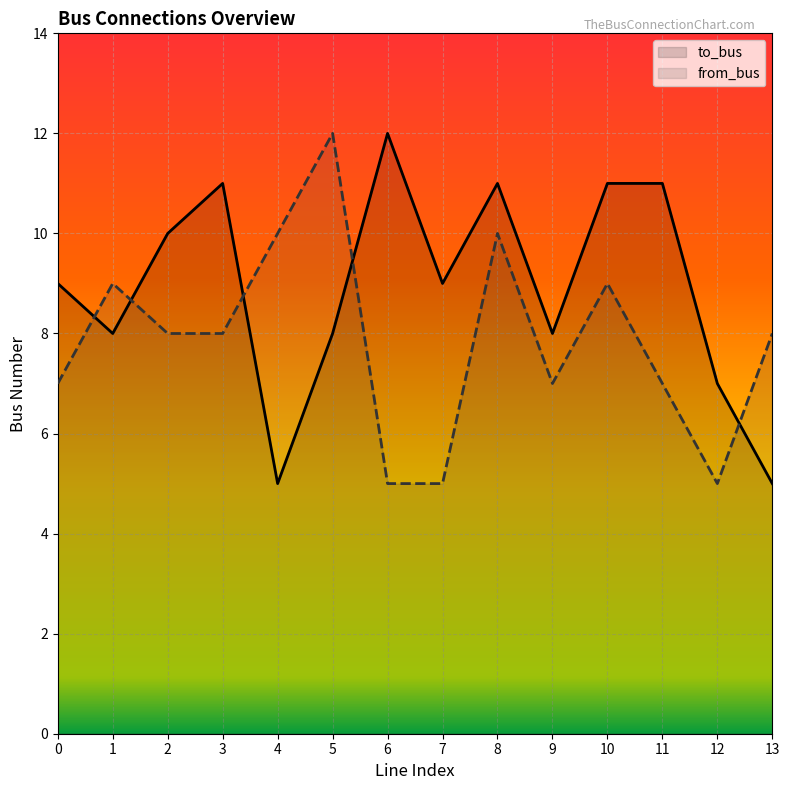

Which series changed the most between 4 and 5?

to_bus